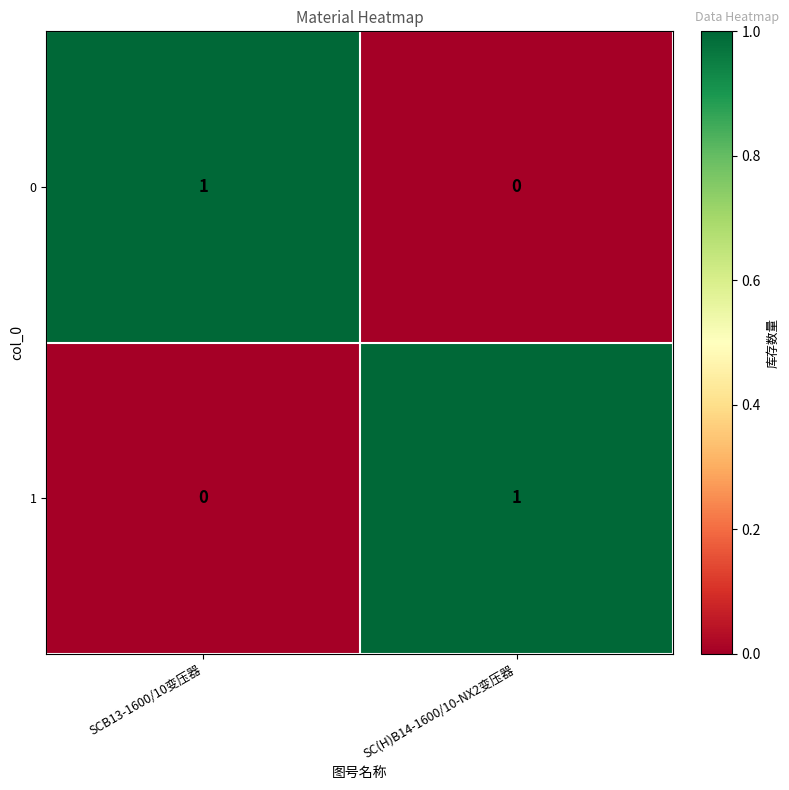

Reading right to left, transcribe all the data shown in this chart.

0: SC(H)B14-1600/10-NX2变压器=0	SCB13-1600/10变压器=1
1: SC(H)B14-1600/10-NX2变压器=1	SCB13-1600/10变压器=0